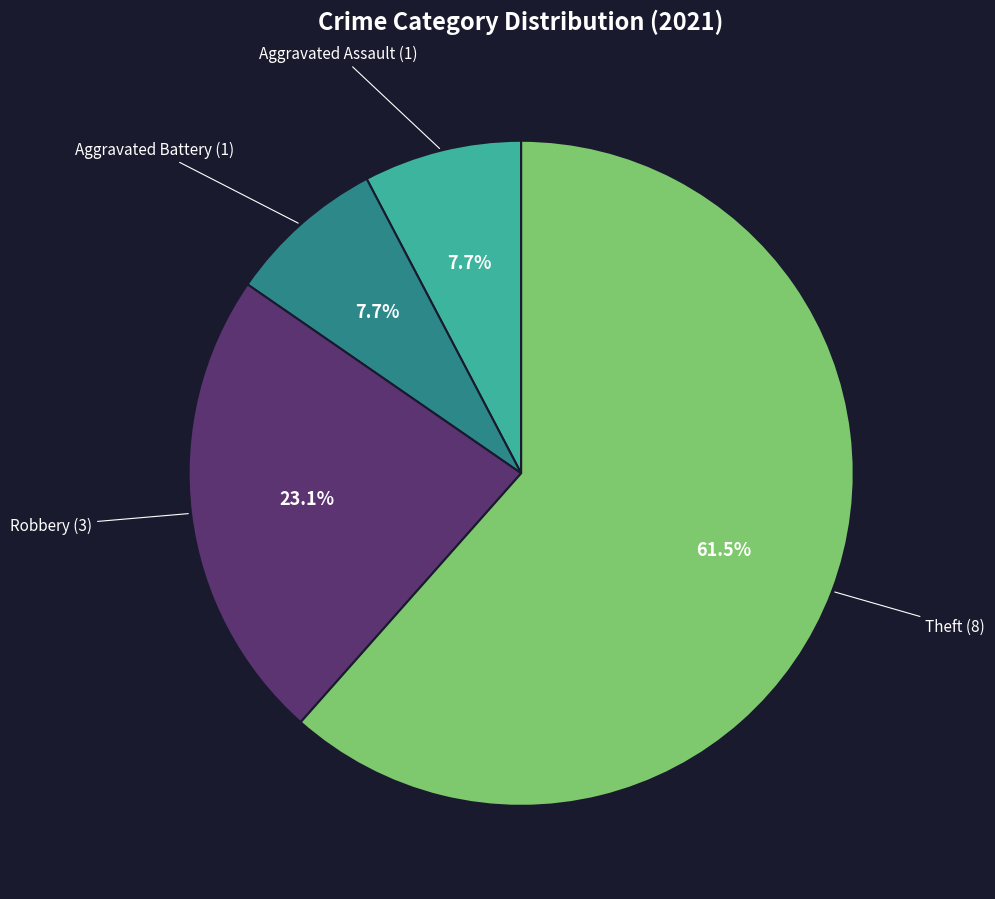

Does any single category account for the majority?

Yes